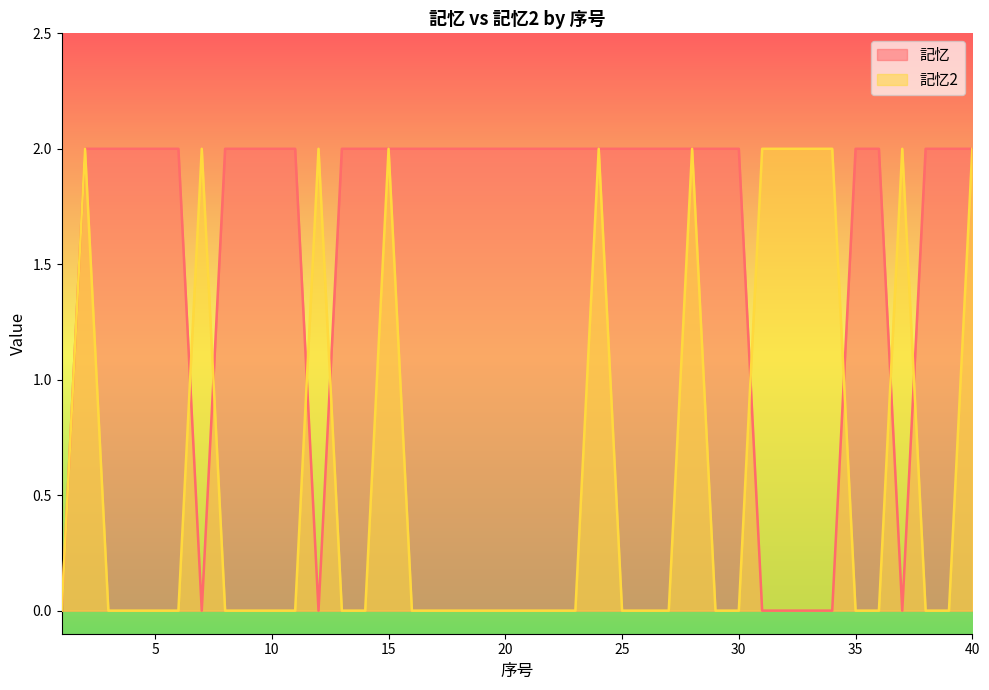

Reading left to right, list all the values displayed in this chart.

記忆2: 0	2	0	0	0	0	2	0	0	0	0	2	0	0	2	0	0	0	0	0	0	0	0	2	0	0	0	2	0	0	2	2	2	2	0	0	2	0	0	2
記忆: 0	2	2	2	2	2	0	2	2	2	2	0	2	2	2	2	2	2	2	2	2	2	2	2	2	2	2	2	2	2	0	0	0	0	2	2	0	2	2	2